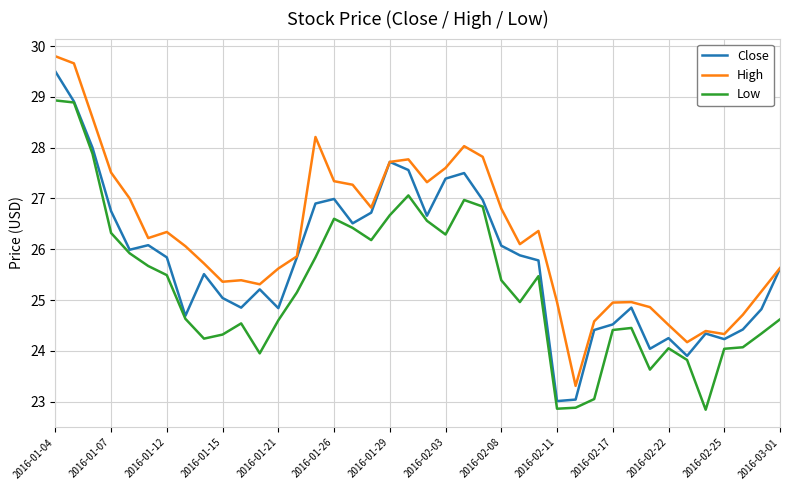

What is the minimum value shown in the chart?

22.8